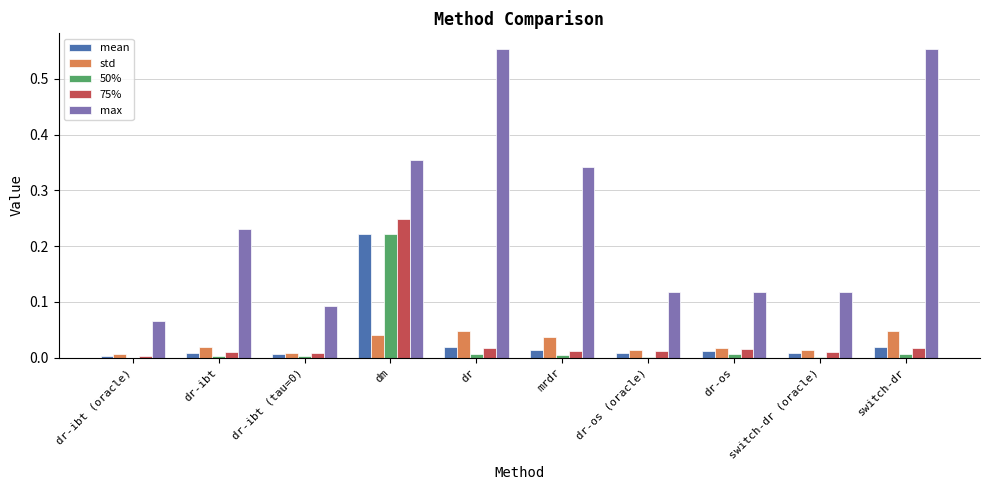

Between dr-ibt (oracle) and dr-os, which series saw the biggest shift?

max